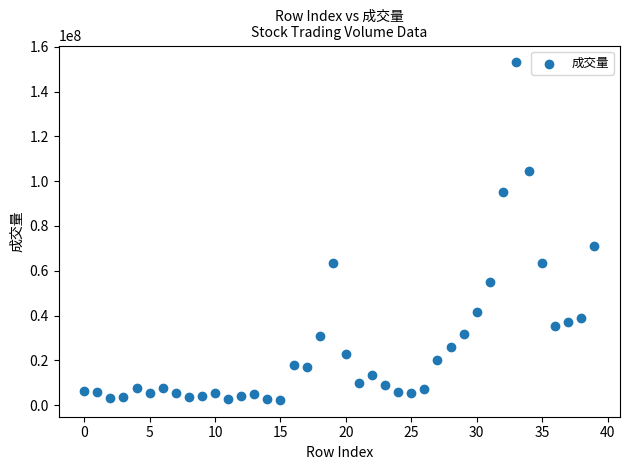

What is the range of Y values (max minus min)?

150764627